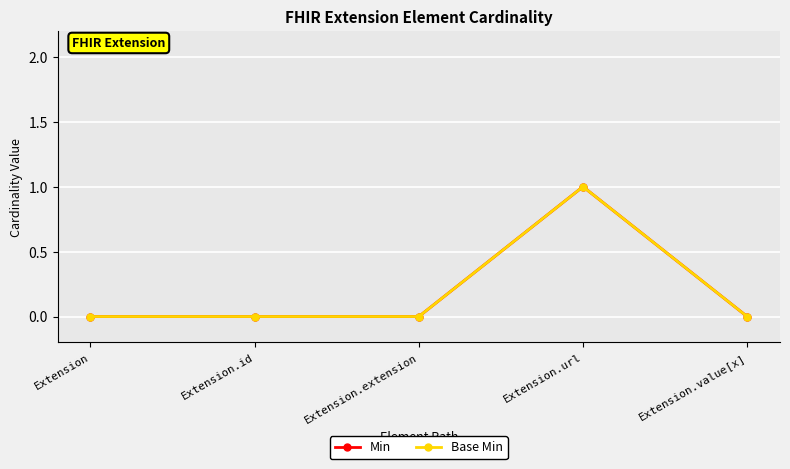

Is this an area chart (filled region under the line)?

No